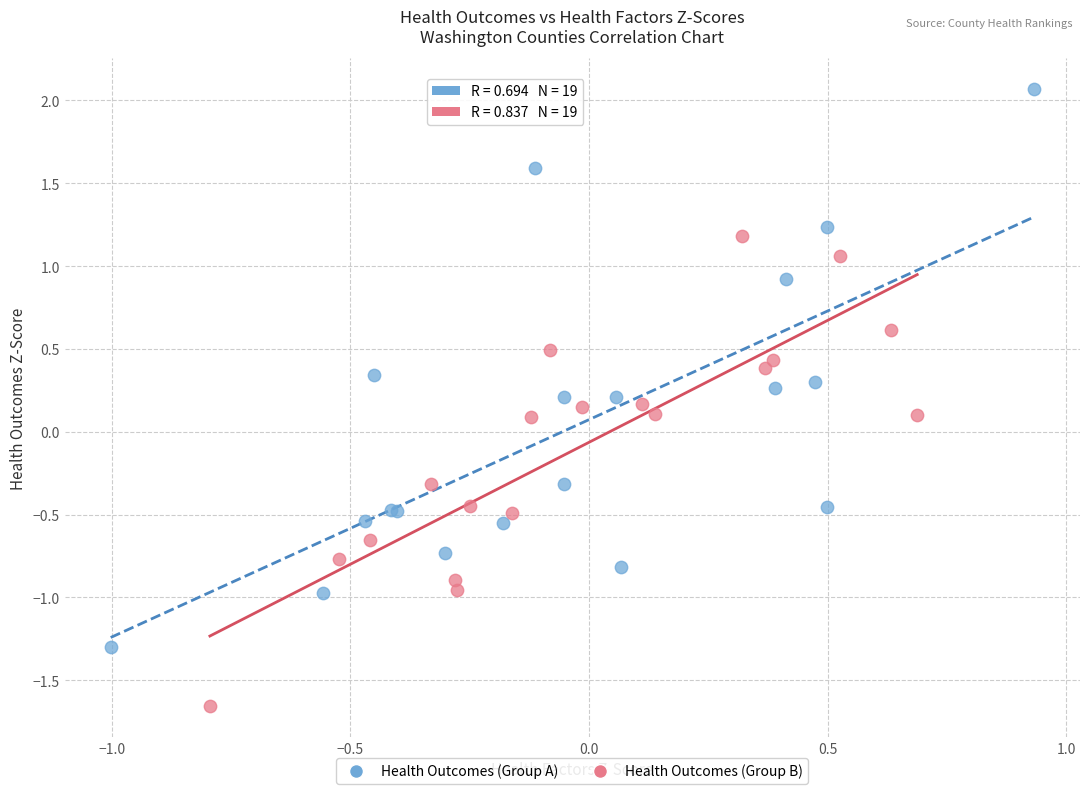

Which series has the largest Y range (max minus min)?

Health Outcomes (Group A)